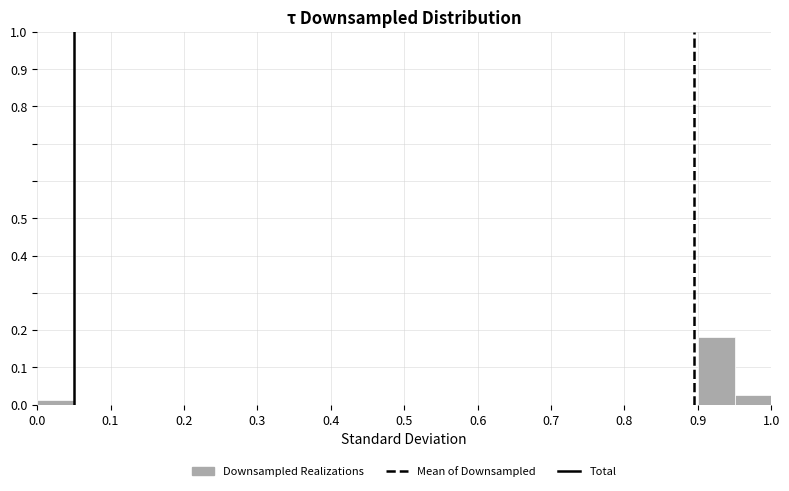

What is the height of the bar covering 0.90 to 0.95 on the x-axis? The values are not printed on the chart, so give them approximately, as read against the axis.

0.18